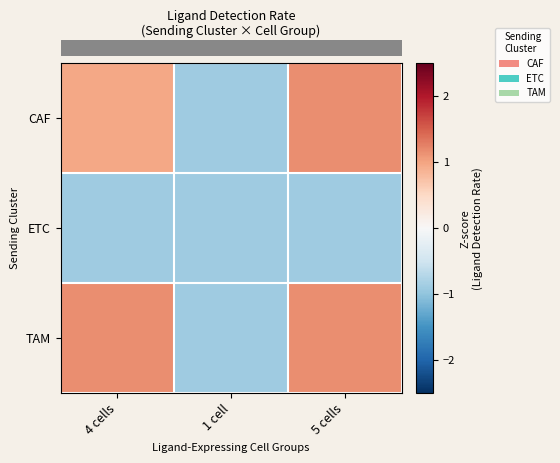

Which category has the highest value across all series?

5 cells